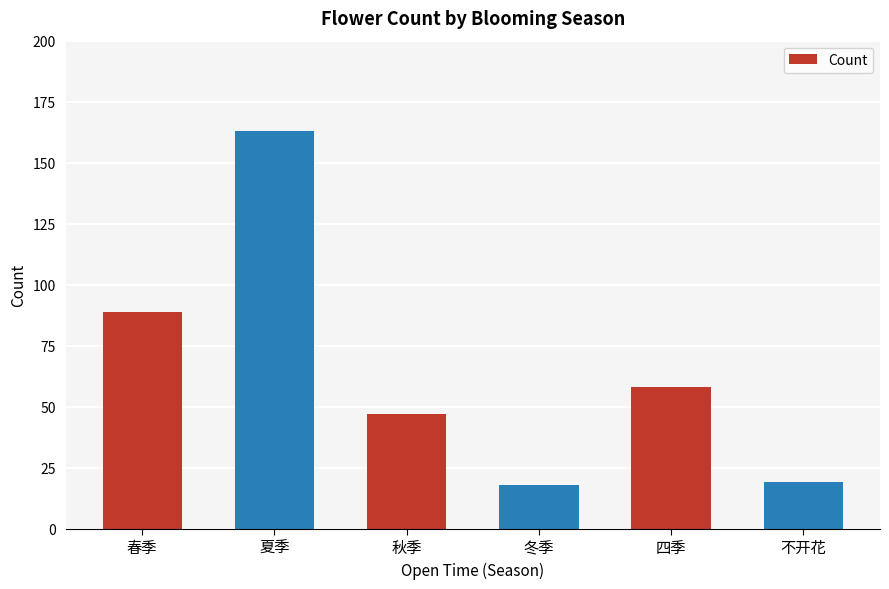

What is the ratio of the value at 春季 to the value at 不开花?

4.7